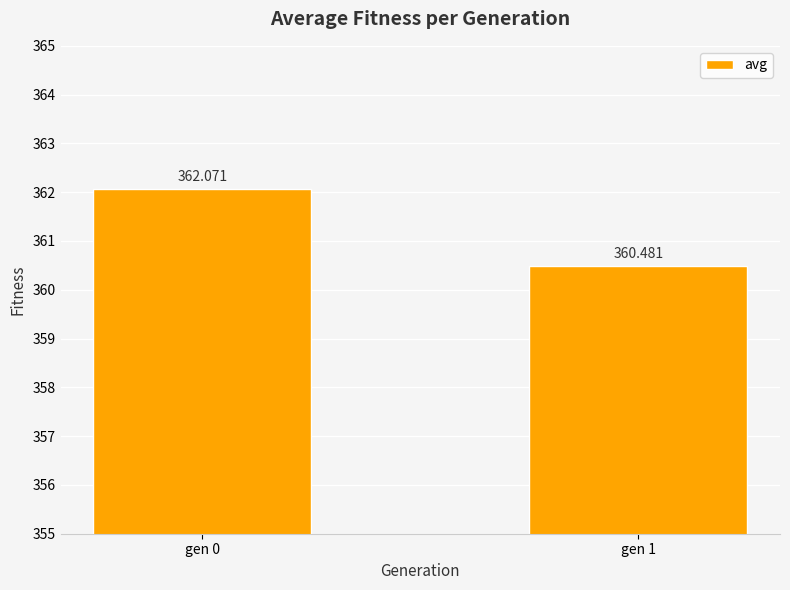

Reading left to right, list all the values displayed in this chart.

gen 0=362.1	gen 1=360.5